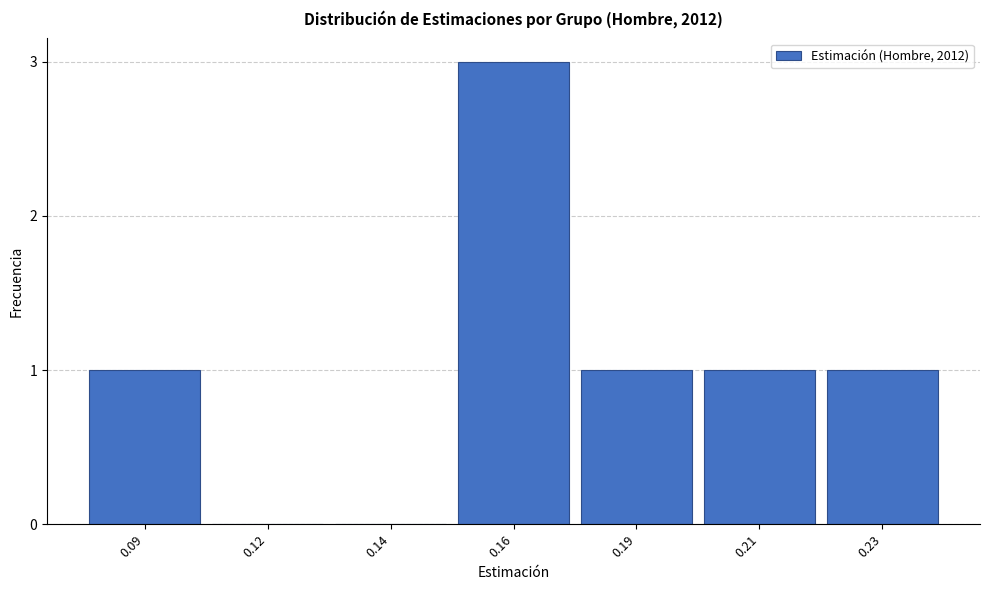

Reading right to left, extract all data points from this chart.

0.23=1	0.21=1	0.19=1	0.16=3	0.14=0	0.12=0	0.09=1